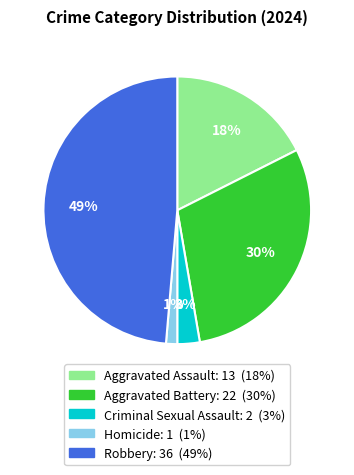

Which has a higher value, Homicide or Robbery?

Robbery